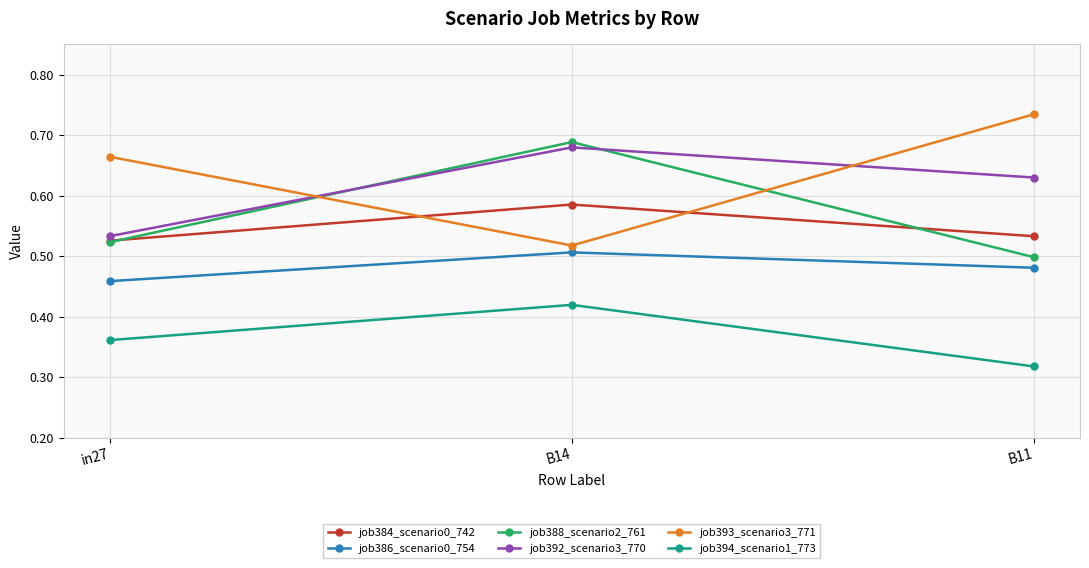

Is the value of job393_scenario3_771 at B11 greater than the value of job386_scenario0_754 at B14?

Yes